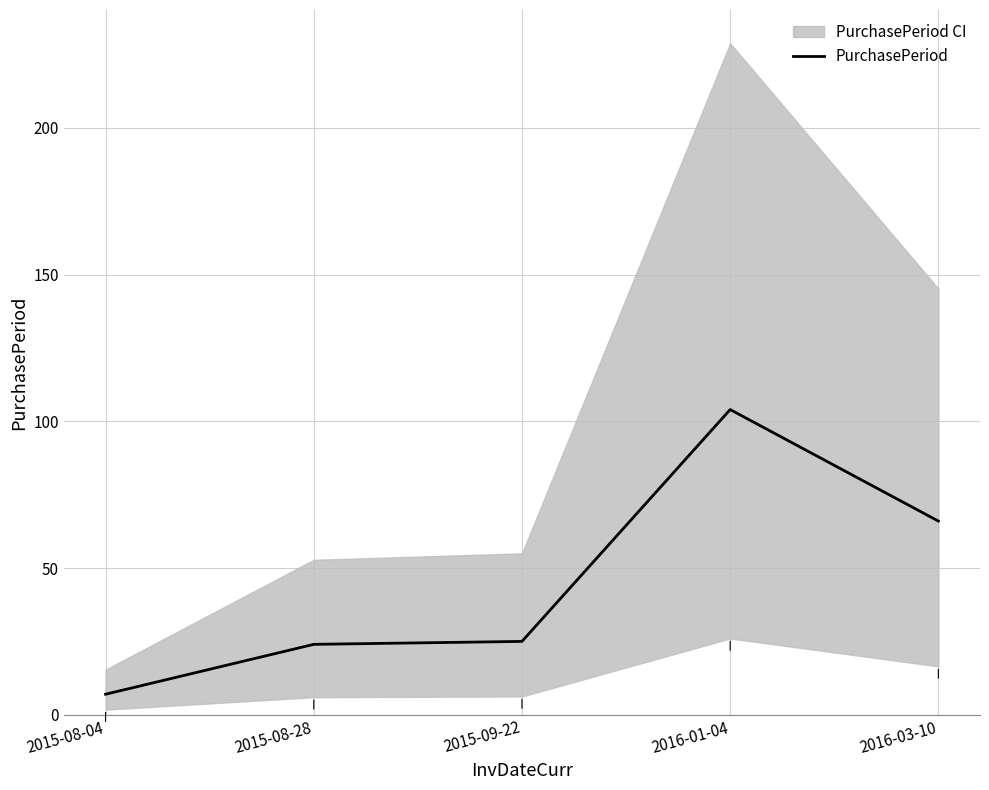

Count the number of data series in this chart.

1